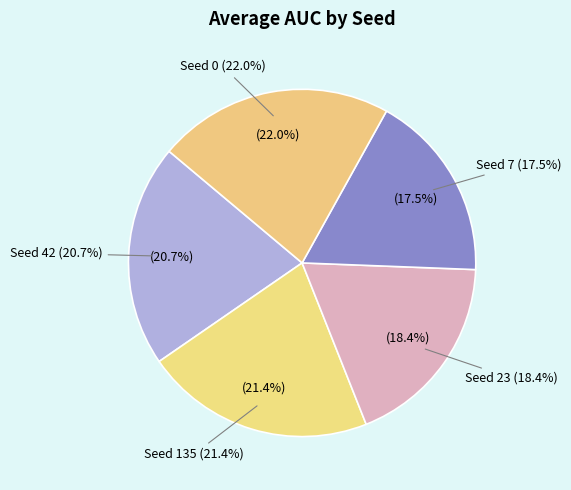

Count the number of slices in the pie.

5